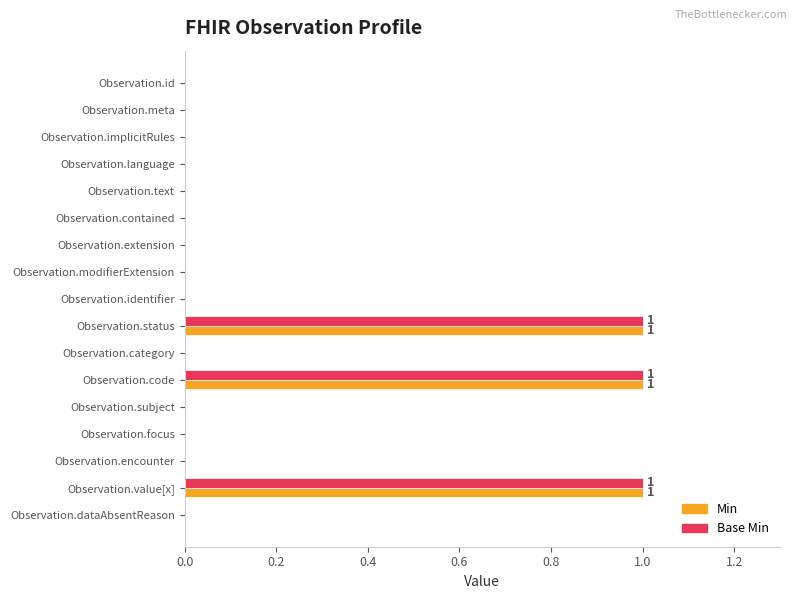

Count the Base Min values in the range 0 to 1.

17